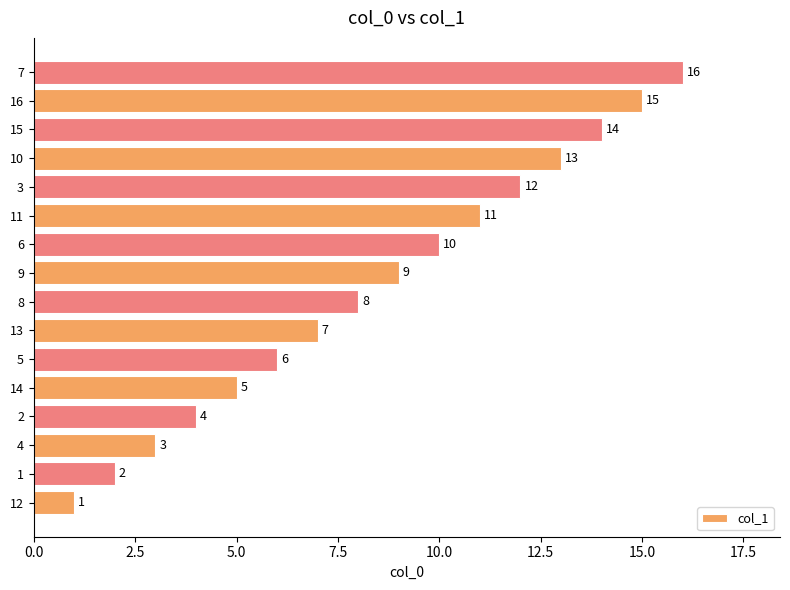

What is the change in value from 12 to 7?

+15